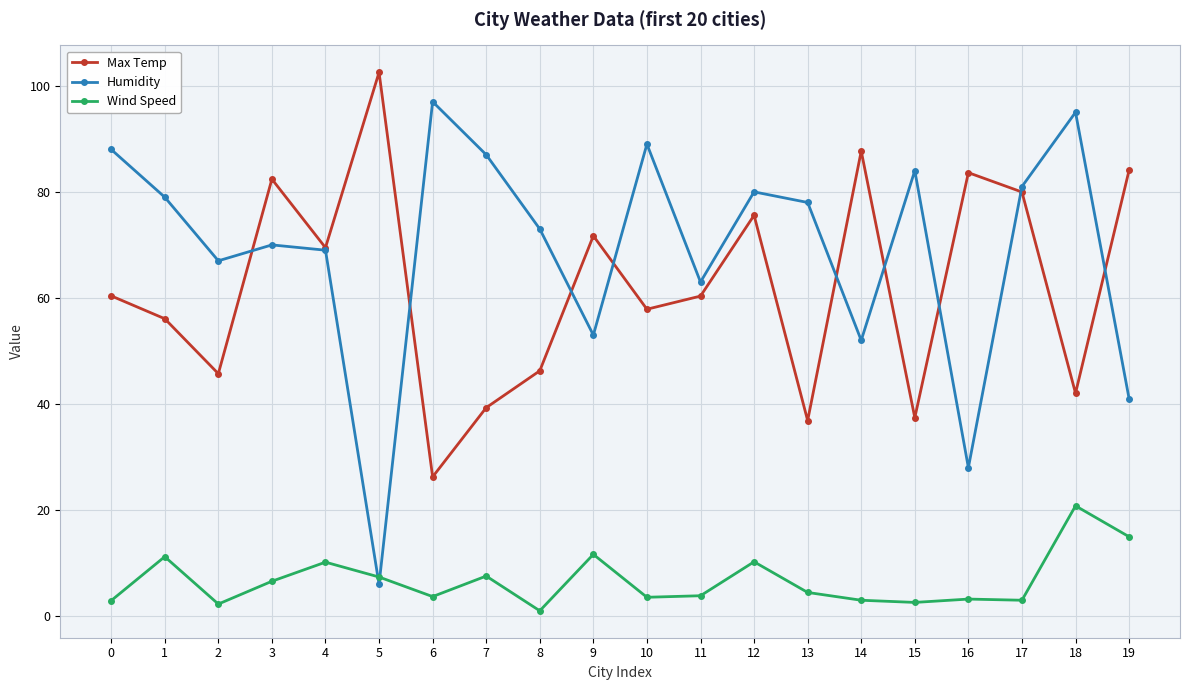

How many times do Wind Speed and Humidity cross each other?

2